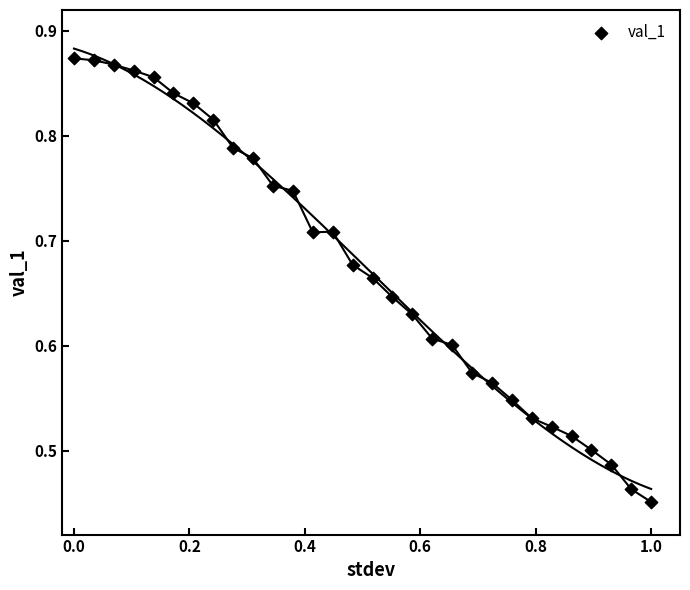

What is the range of Y values (max minus min)?

0.4